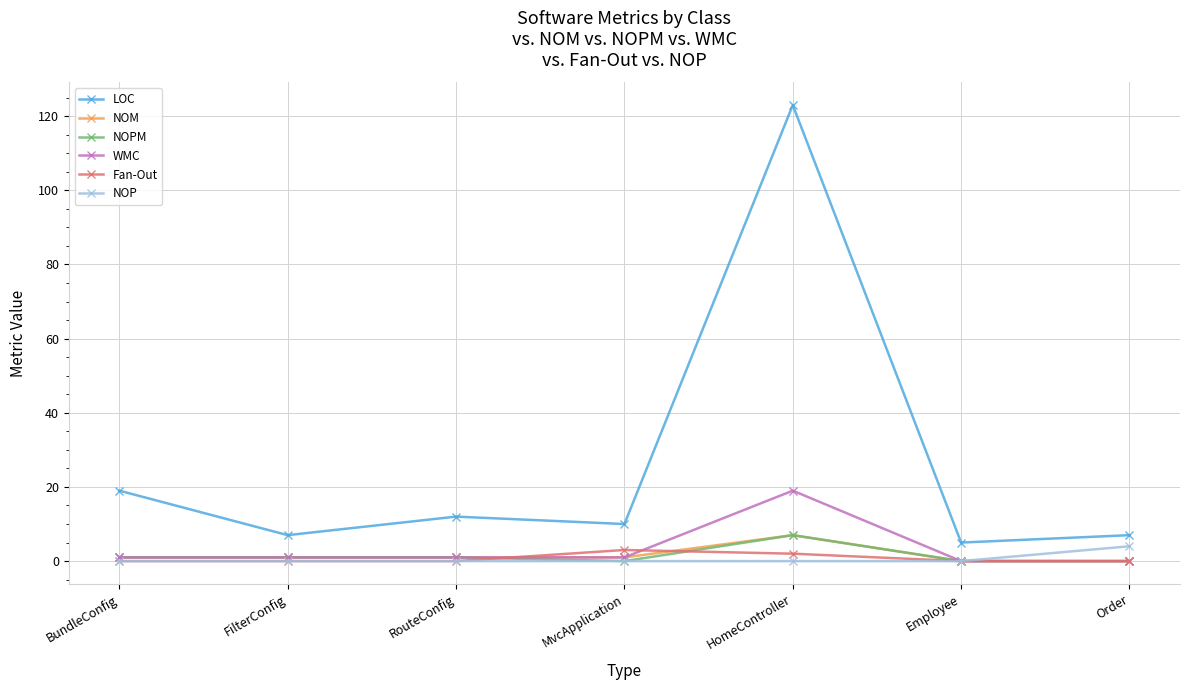

What are all the series names shown in the legend?

LOC, NOM, NOPM, WMC, Fan-Out, NOP